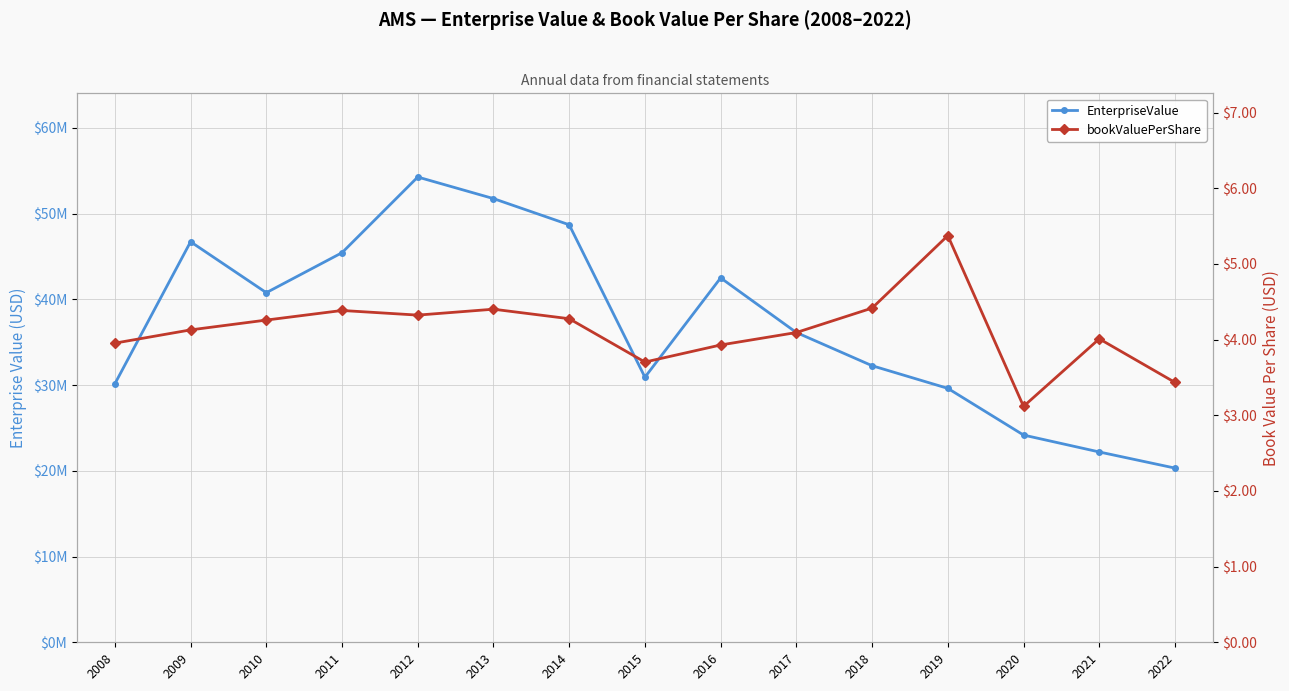

What is the minimum value shown in the chart?

3.1